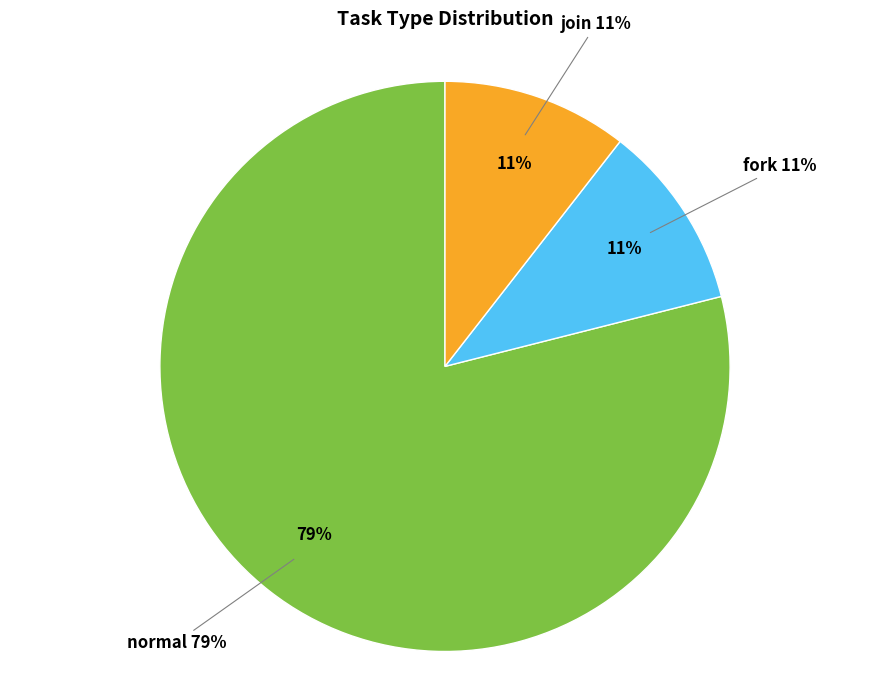

What percentage is the normal slice, to the nearest percent?

79%